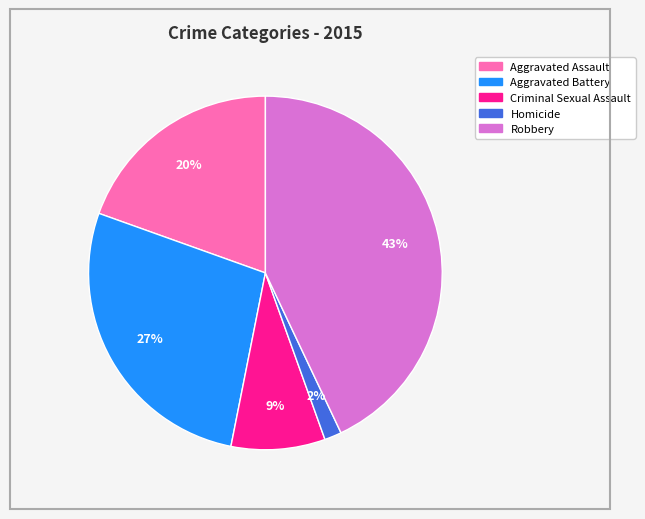

Which has a higher value, Aggravated Battery or Robbery?

Robbery